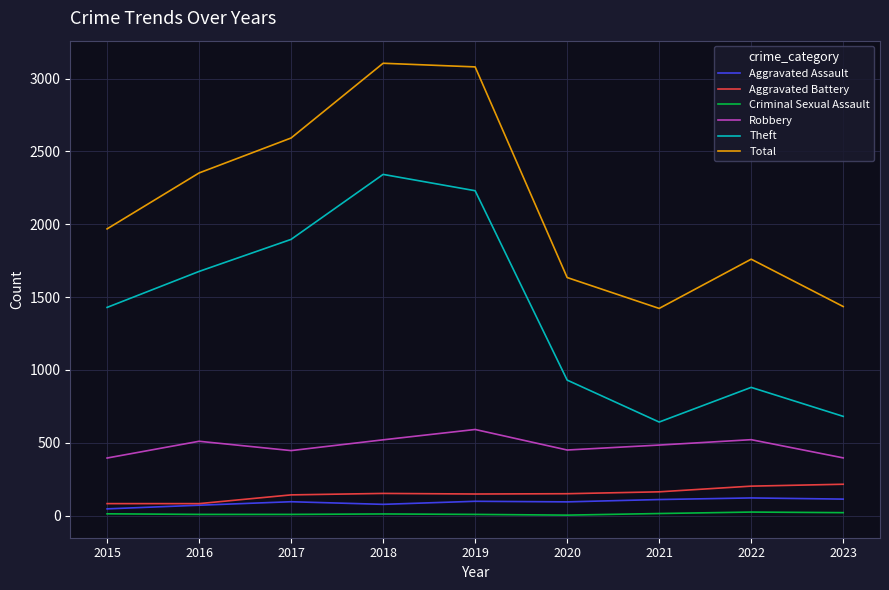

How many lines are shown in the chart?

6